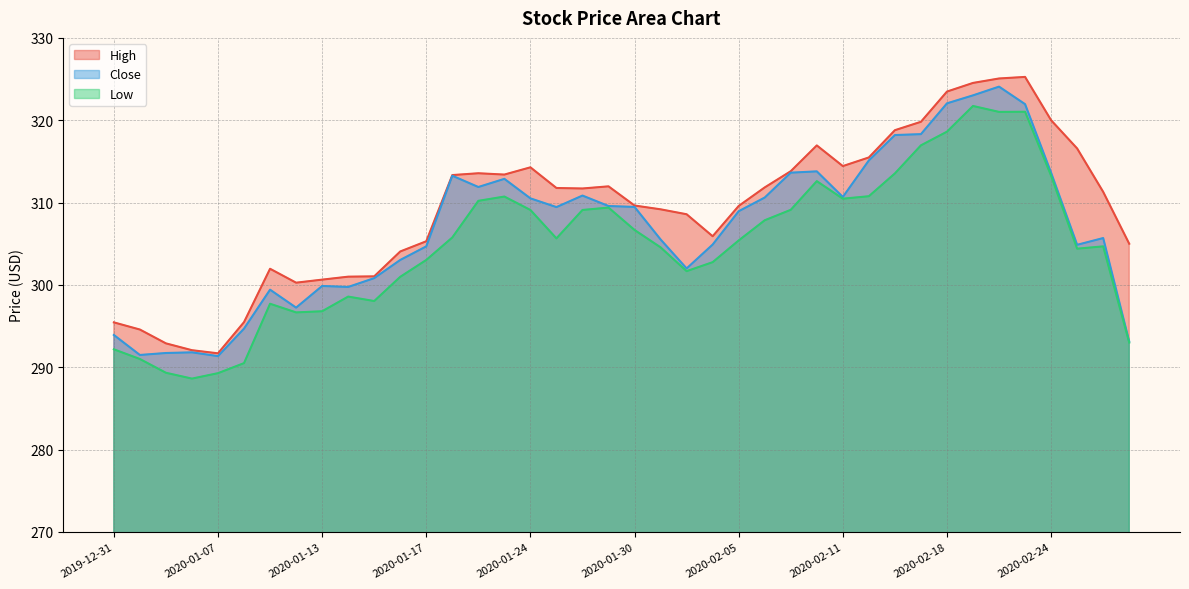

Which label corresponds to the largest value in the chart?

2020-02-21